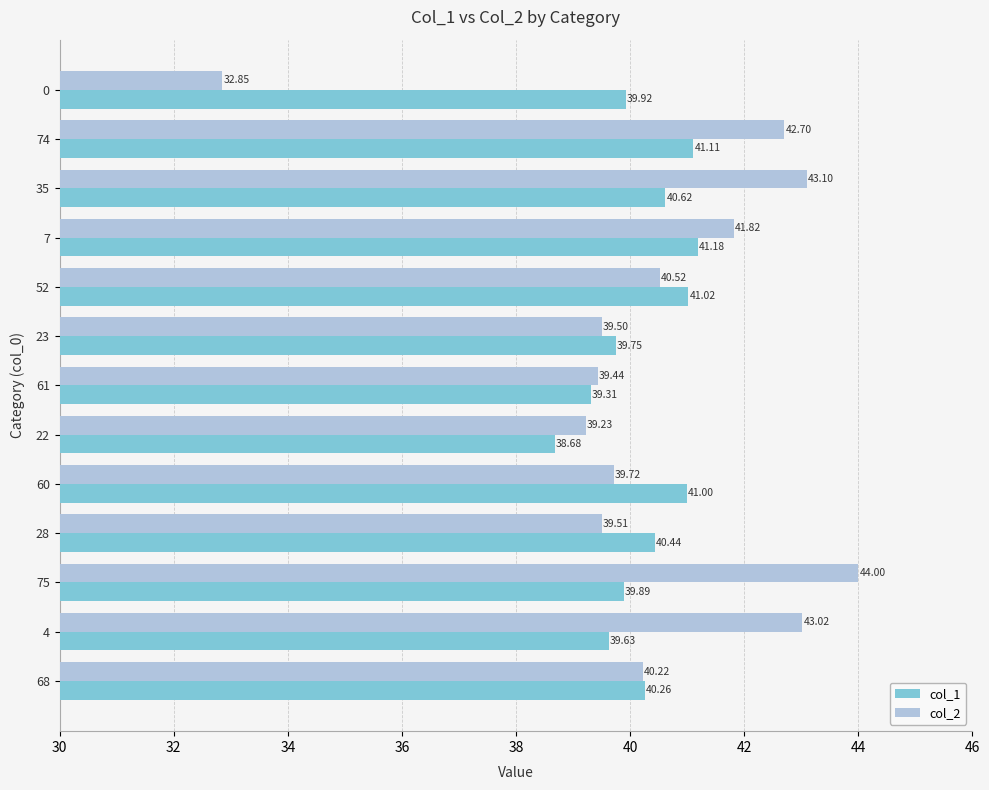

At which label is col_2 closest to 38?

22